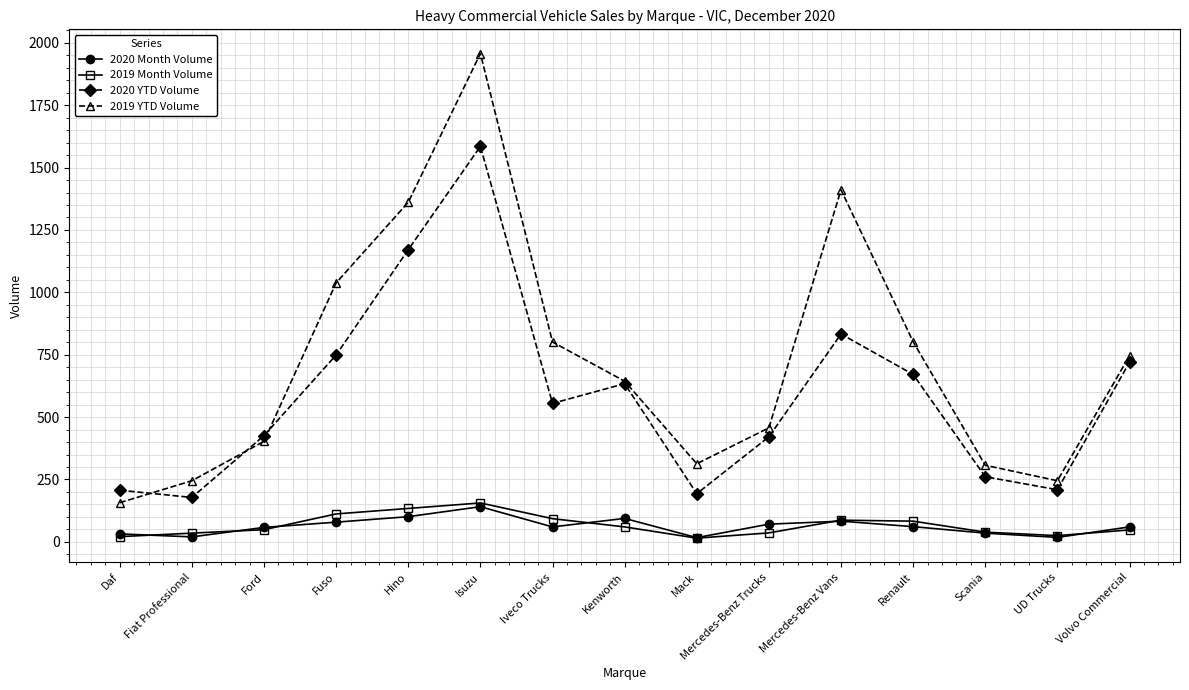

What is the minimum value shown in the chart?

15